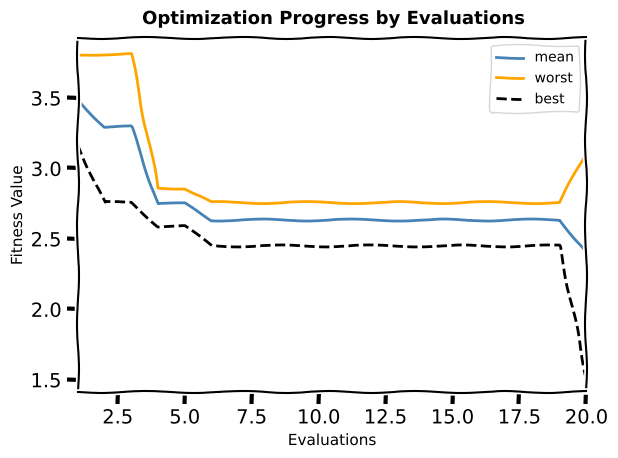

True or false: mean and best cross at least once.

False